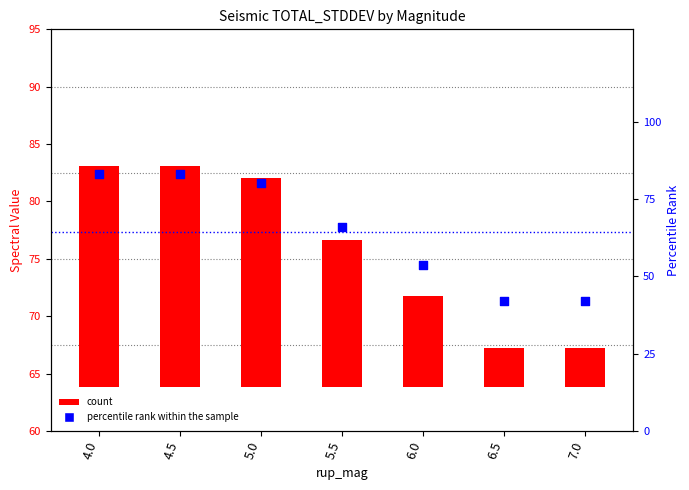

Approximately how many times larger is the value at 7.0 compared to 6.5?

1.0